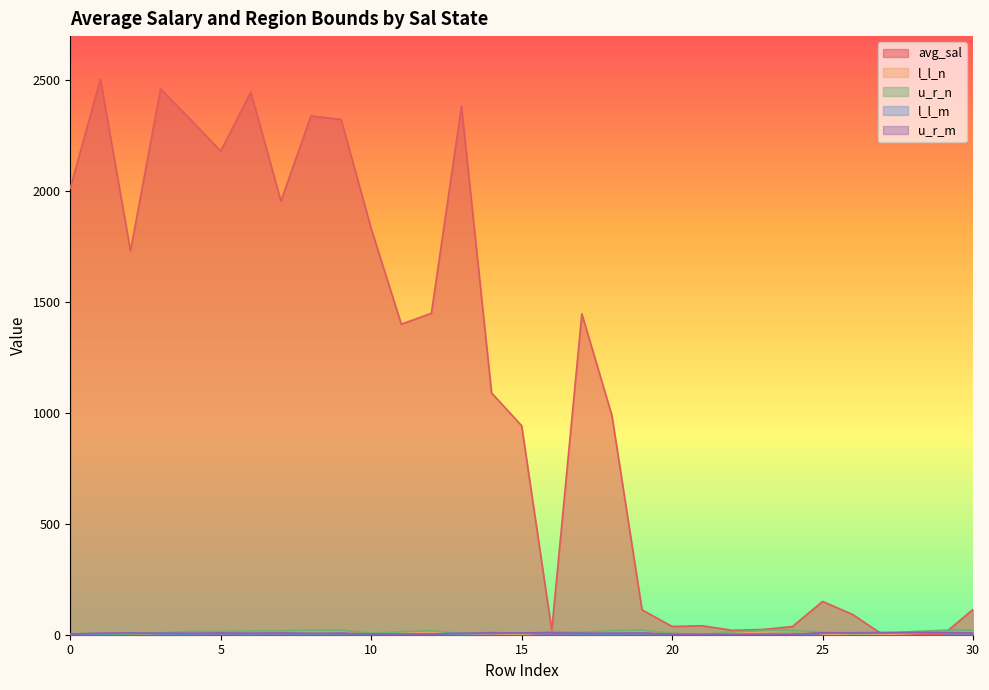

True or false: u_r_n has more than 0 points higher than both neighbors.

True